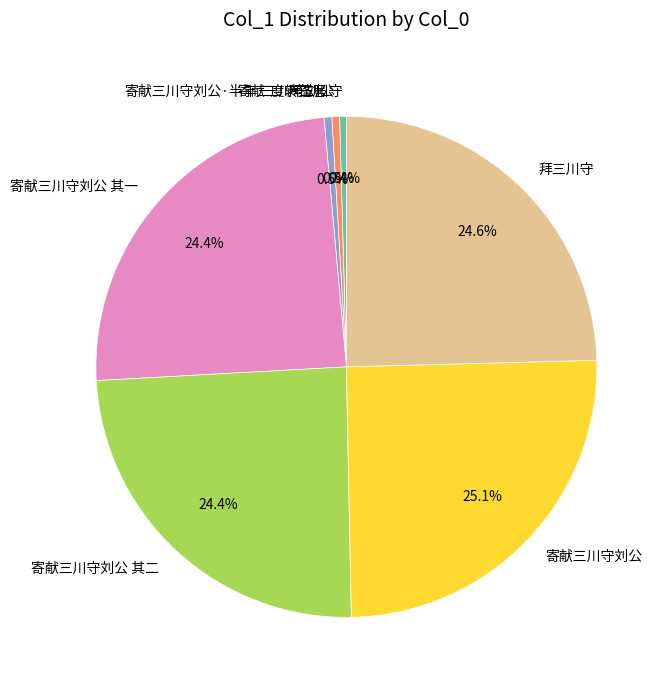

Is there a majority slice in this chart?

No